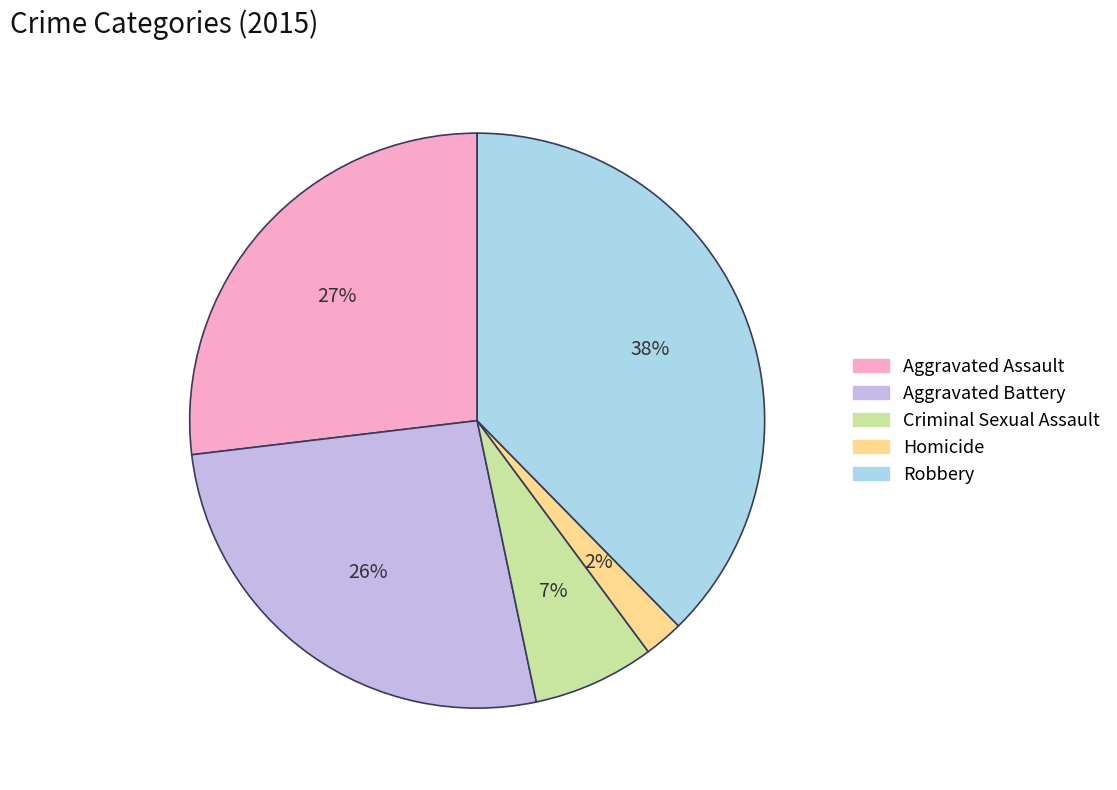

Combined, do Criminal Sexual Assault and Robbery account for over 50%?

No